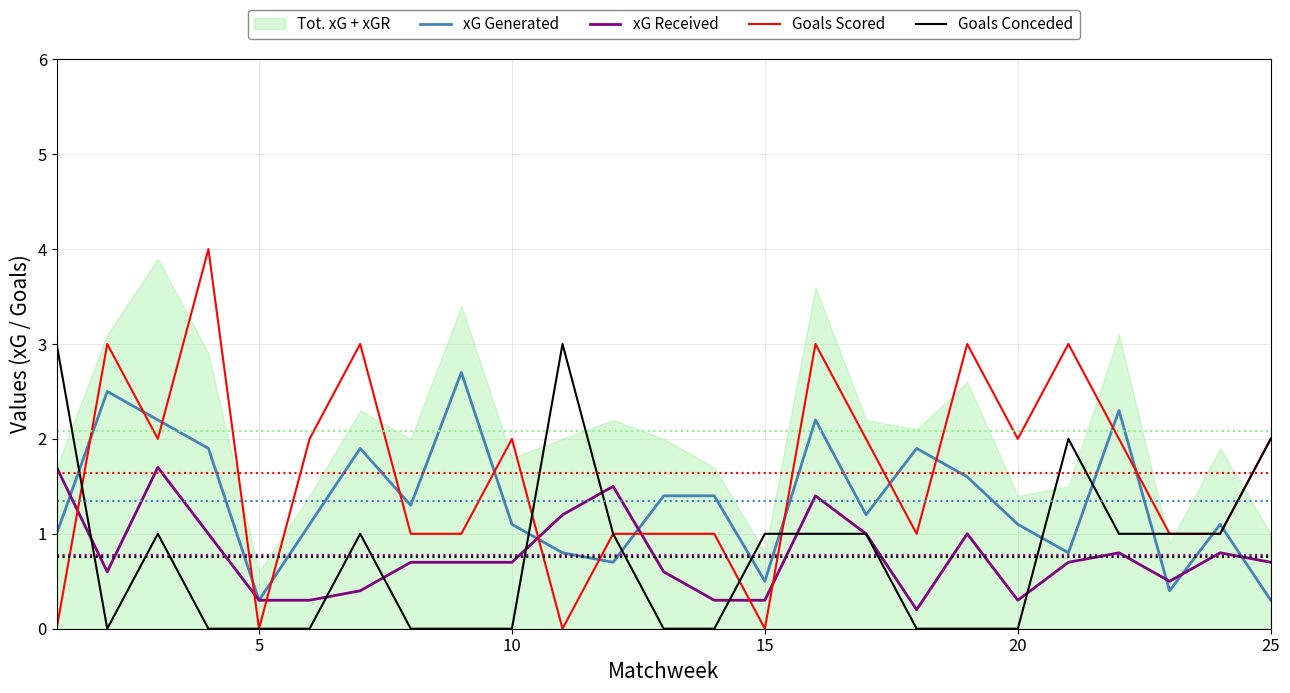

Reading right to left, what are all the values shown in this chart?

xG Generated: 0.3	1.1	0.4	2.3	0.8	1.1	1.6	1.9	1.2	2.2	0.5	1.4	1.4	0.7	0.8	1.1	2.7	1.3	1.9	1.1	0.3	1.9	2.2	2.5	1.0
xG Received: 0.7	0.8	0.5	0.8	0.7	0.3	1.0	0.2	1.0	1.4	0.3	0.3	0.6	1.5	1.2	0.7	0.7	0.7	0.4	0.3	0.3	1.0	1.7	0.6	1.7
Goals Scored: 2.0	1.0	1.0	2.0	3.0	2.0	3.0	1.0	2.0	3.0	0.0	1.0	1.0	1.0	0.0	2.0	1.0	1.0	3.0	2.0	0.0	4.0	2.0	3.0	0.0
Goals Conceded: 2.0	1.0	1.0	1.0	2.0	0.0	0.0	0.0	1.0	1.0	1.0	0.0	0.0	1.0	3.0	0.0	0.0	0.0	1.0	0.0	0.0	0.0	1.0	0.0	3.0